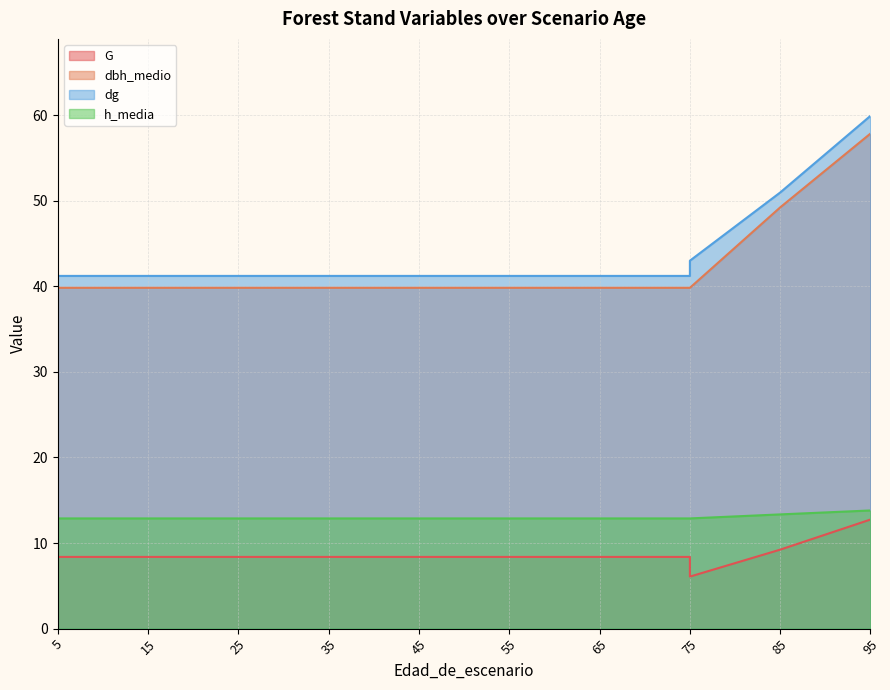

Where is h_media nearest to the value 13?

5